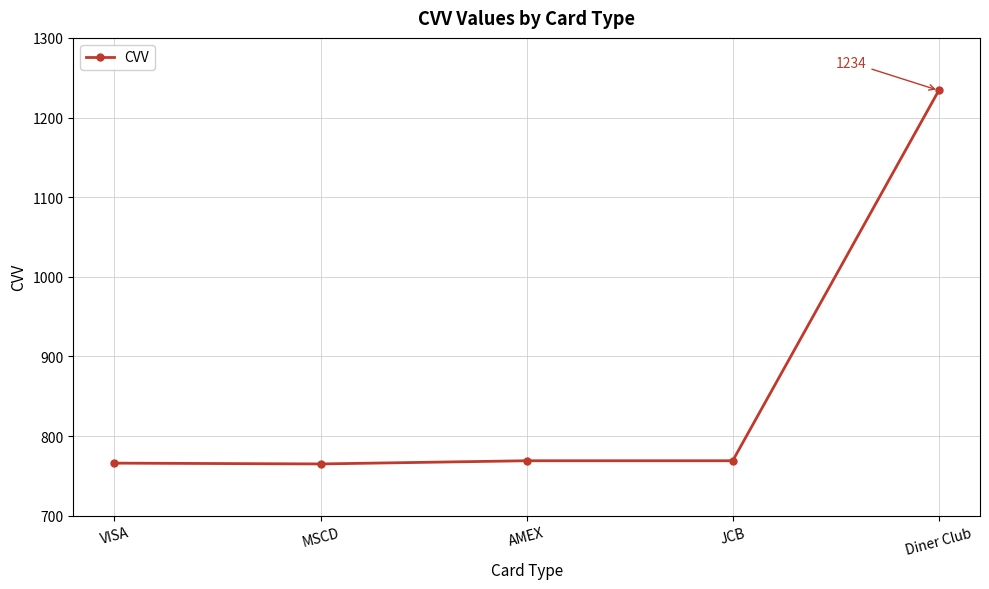

What is the sum of all values?

4303